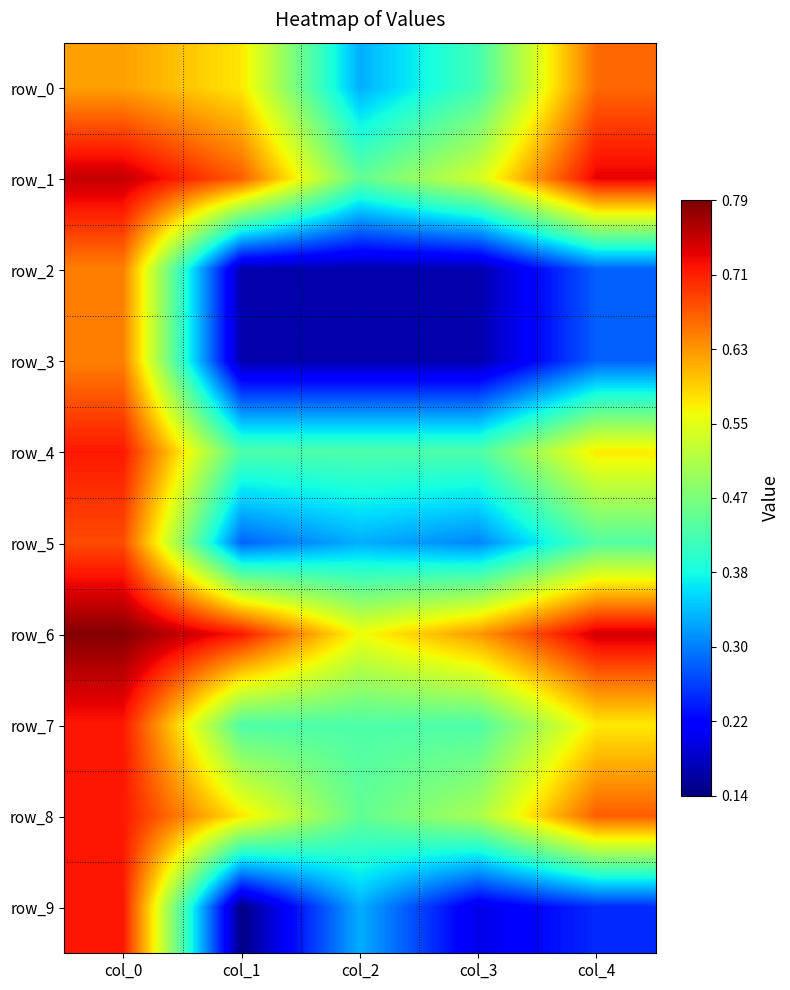

Rank the series by their maximum value, from highest to lowest.

row_6, row_1, row_4, row_7, row_8, row_9, row_5, row_0, row_2, row_3